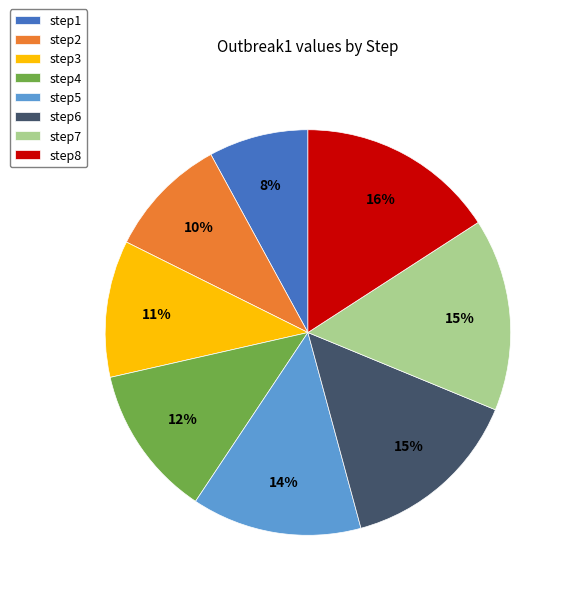

Is the sum of step3 and step7 greater than half?

No